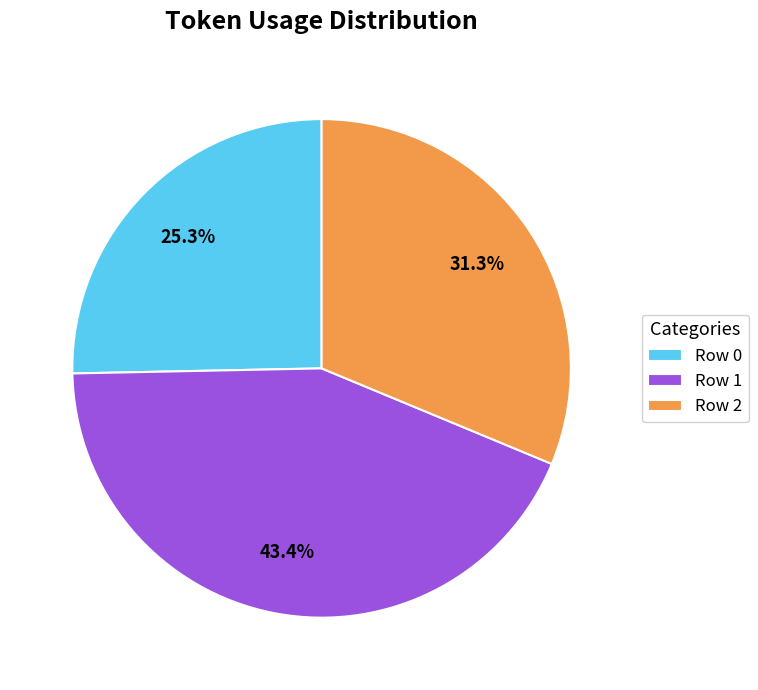

To the nearest percent, what is the average slice percentage?

33%